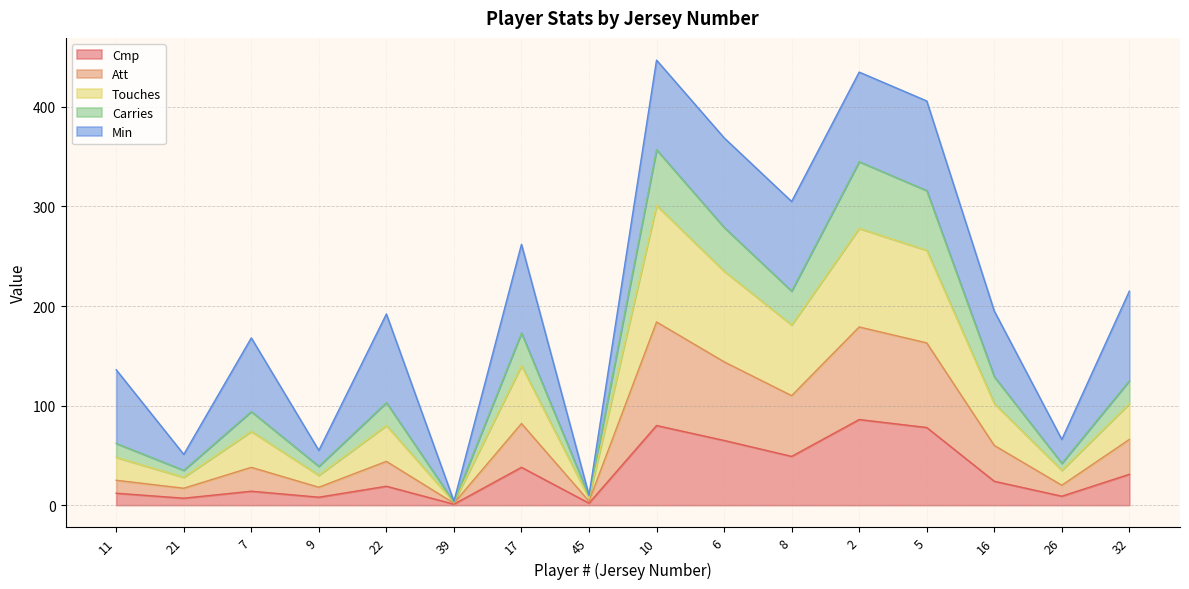

What are all the series names shown in the legend?

Cmp, Att, Touches, Carries, Min